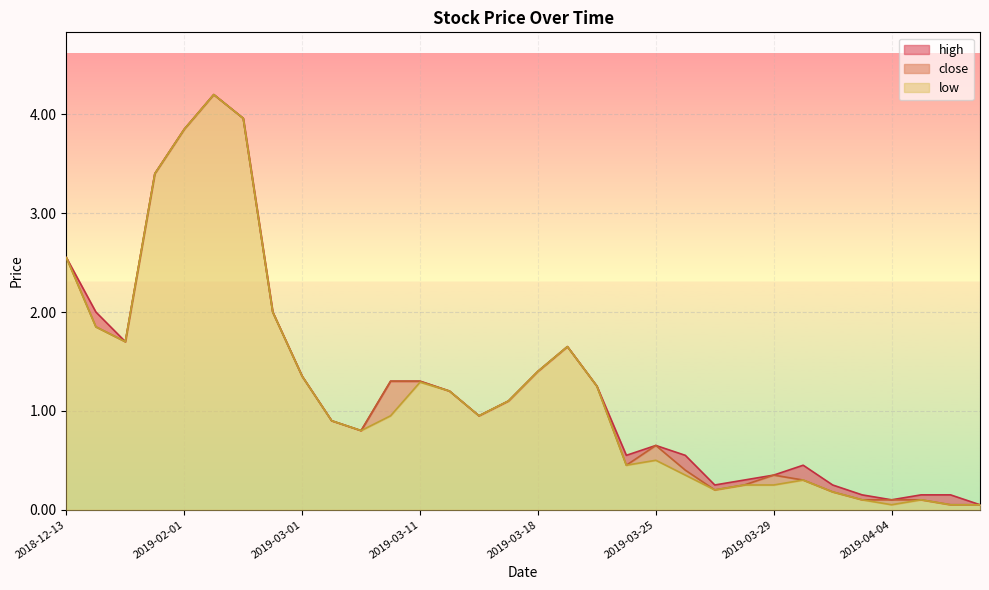

Is the value of high at 2019-03-18 greater than the value of close at 2019-04-05?

Yes